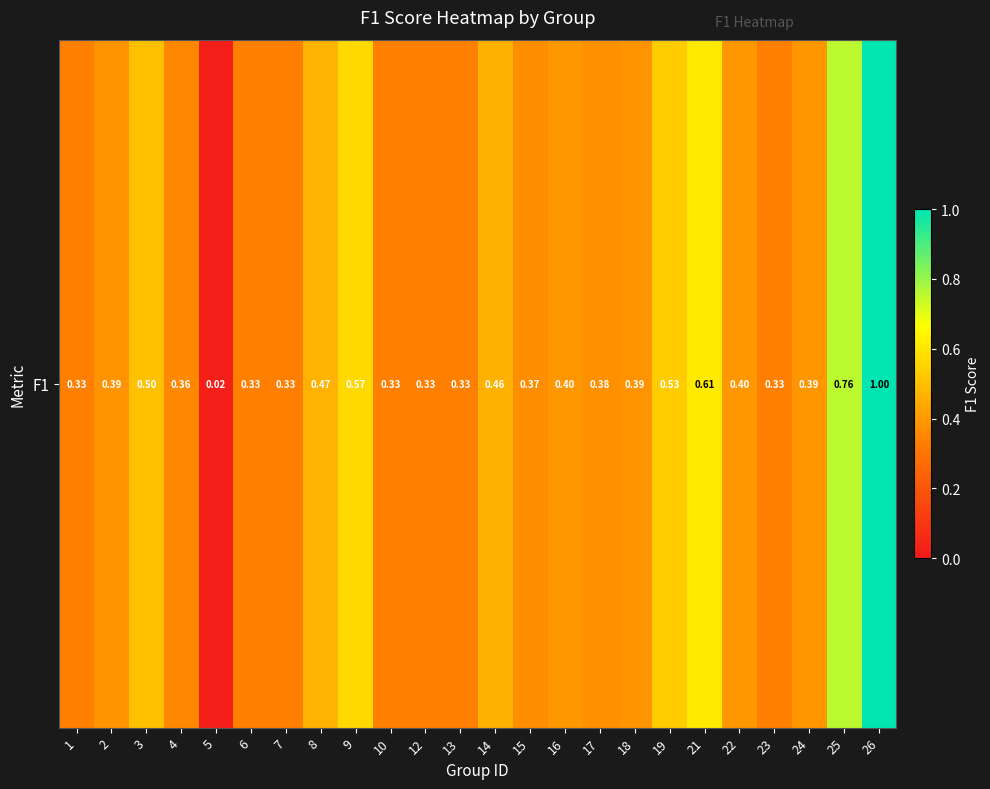

Between 9 and 6, which is larger?

9